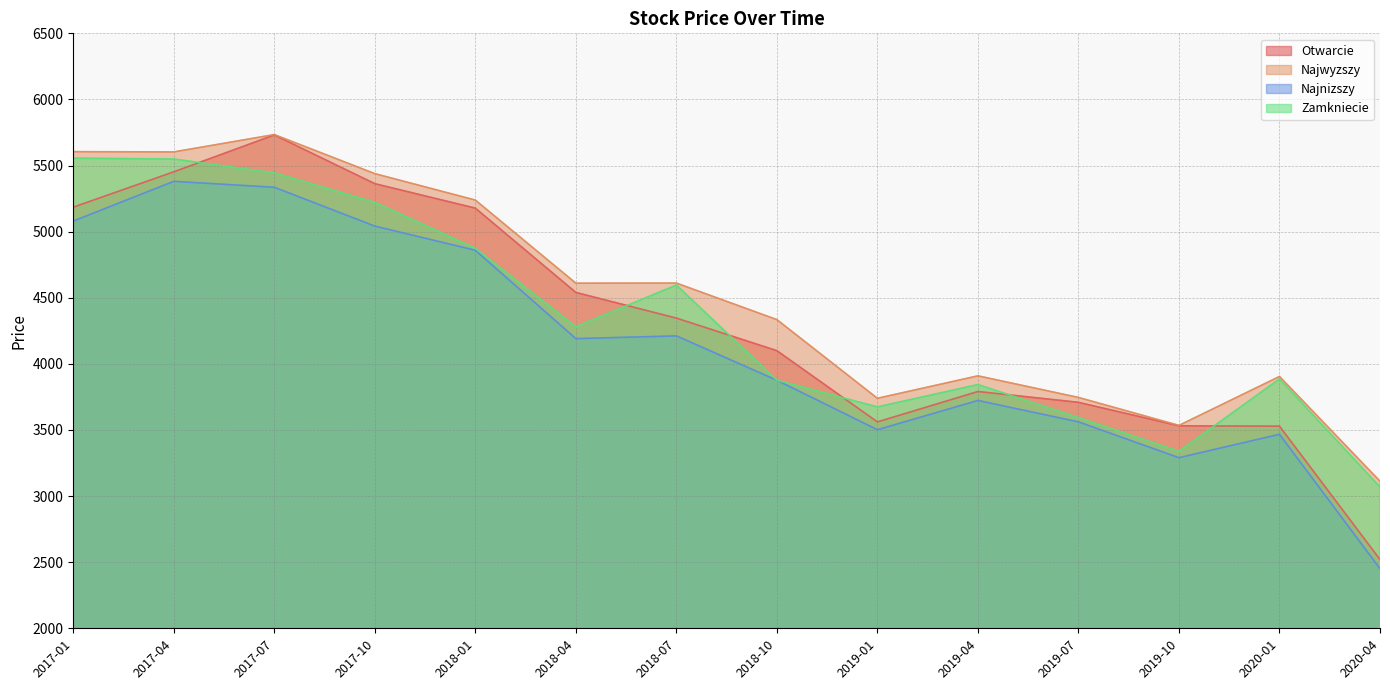

What is the approximate value of Najwyzszy at 2017-10?

5438.6